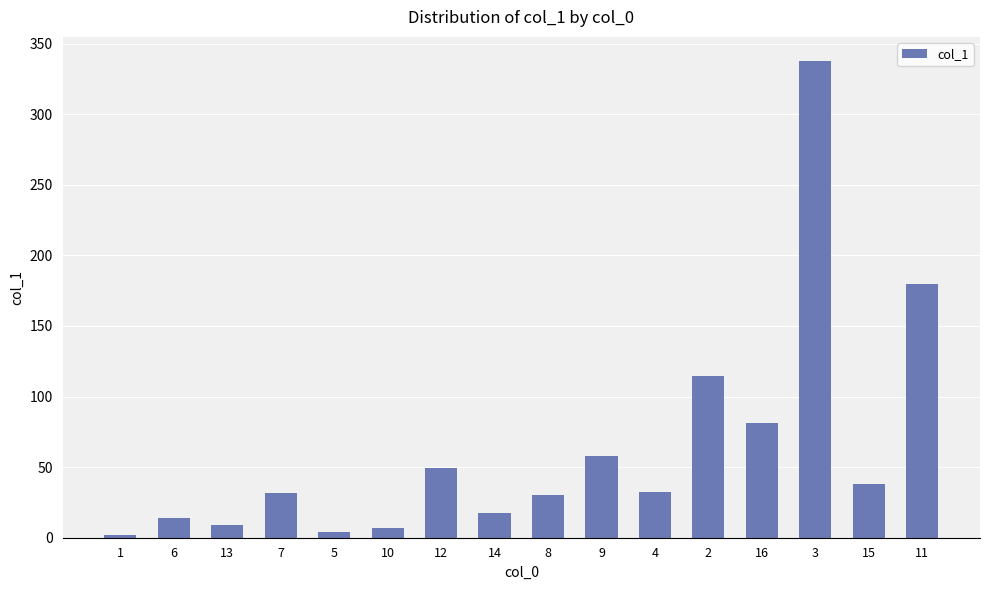

What is the maximum value shown in the chart?

337.8